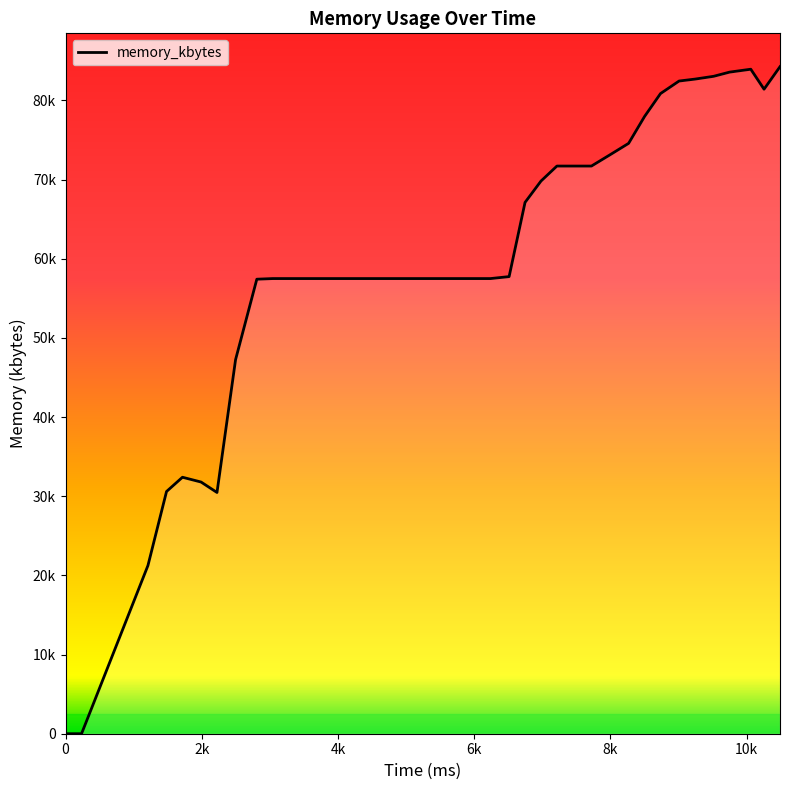

How many positive values are there?

38